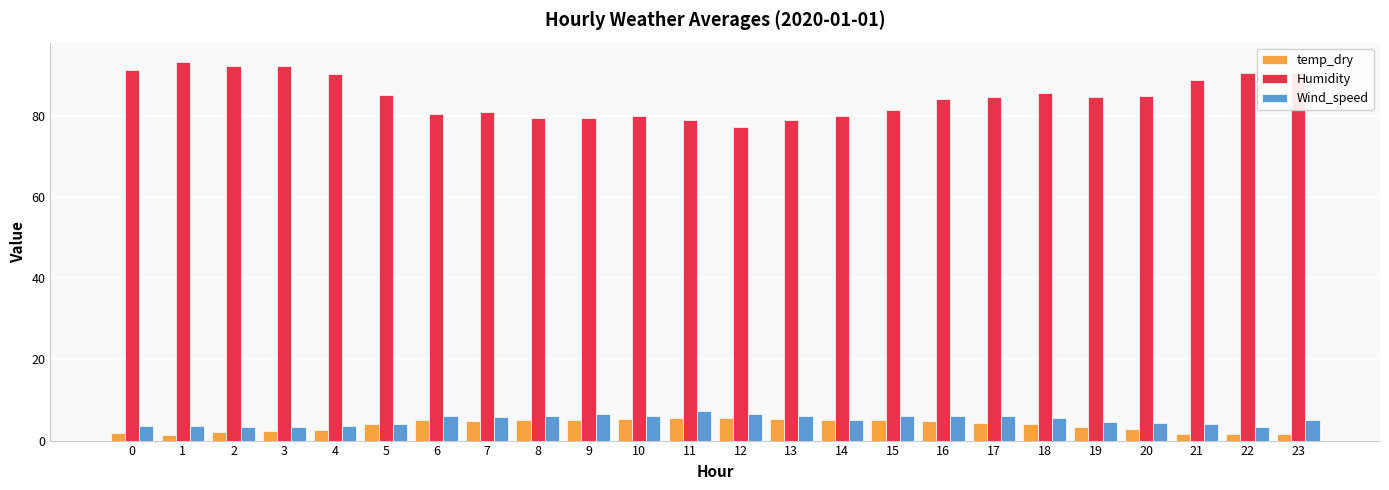

What is the lowest value of the Humidity series?

77.2